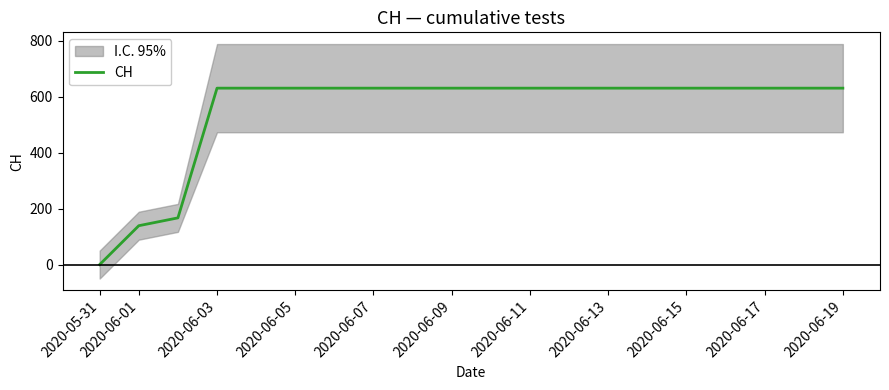

The value of CH at 2020-06-09 is 631. True or false?

True